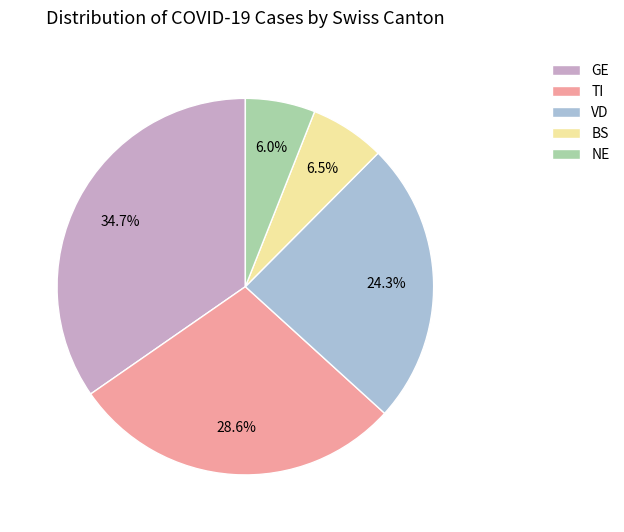

How many segments does this pie chart have?

5